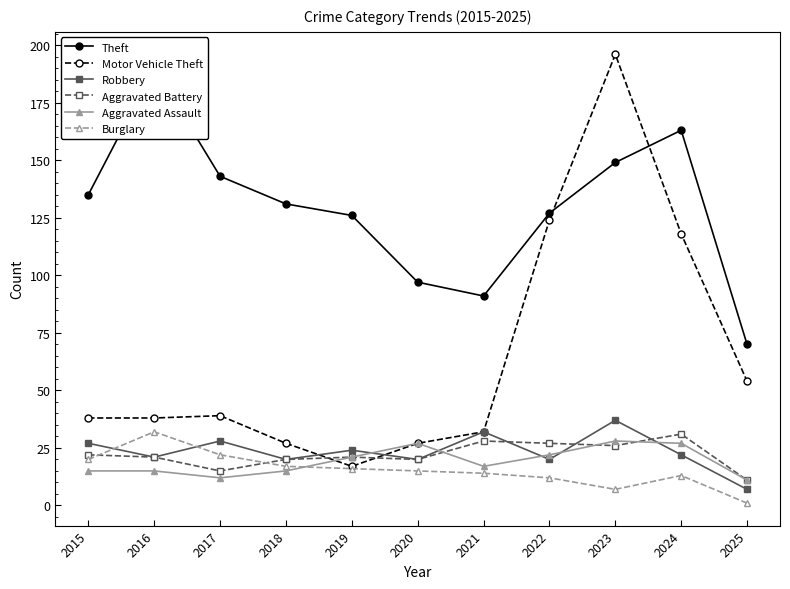

What is the value of the Theft point at the 2nd from the left?

190